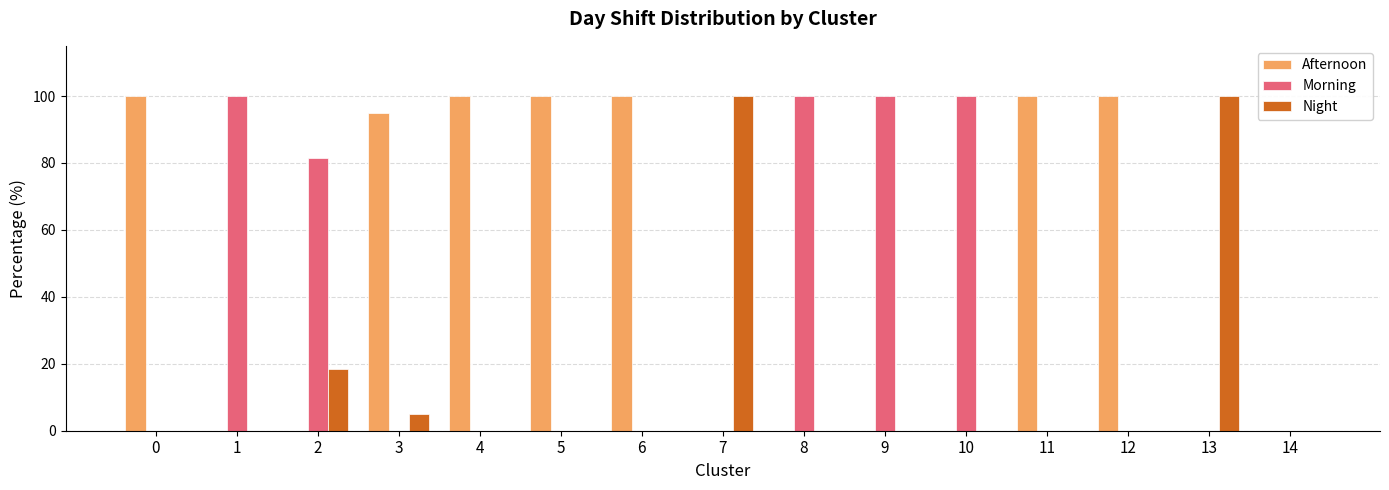

Which series has the largest total across all categories?

Afternoon